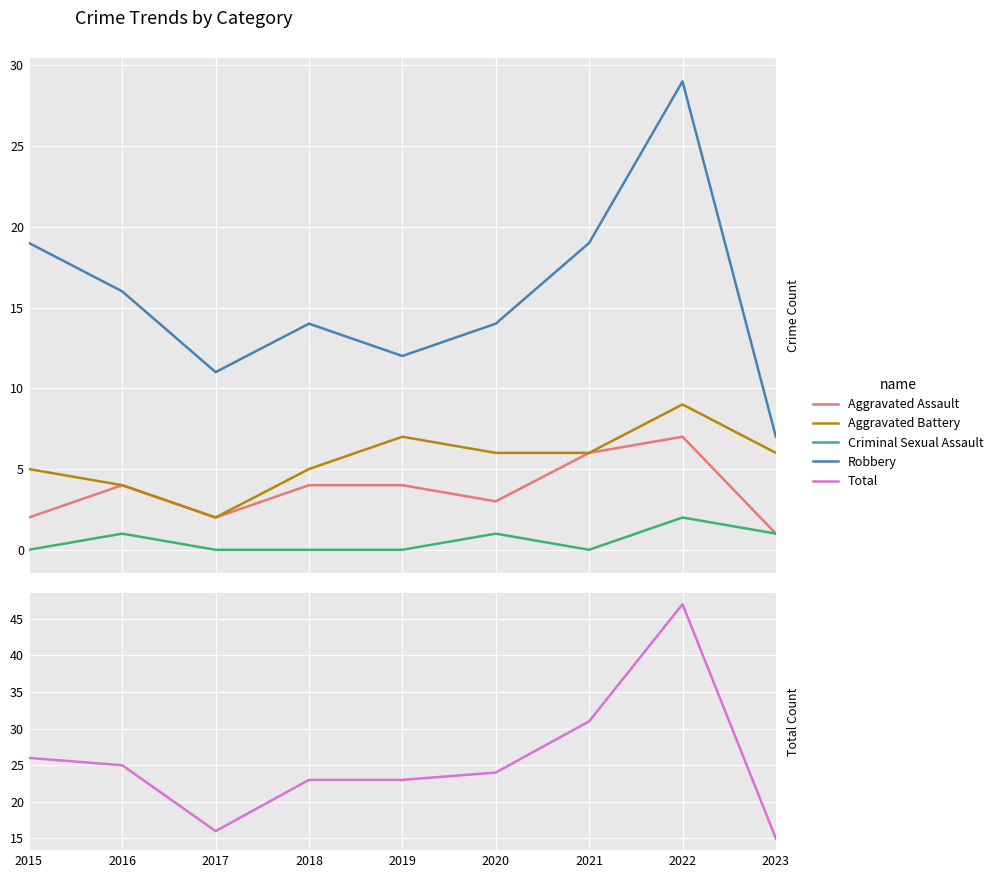

What value does the Robbery series have at 2018?

14